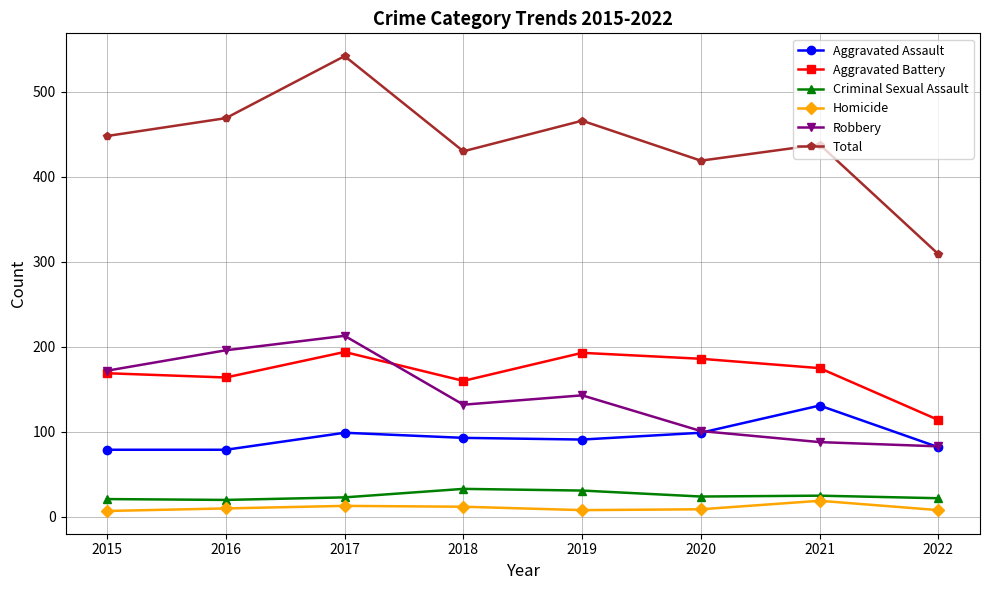

True or false: Homicide has more than 1 points higher than both neighbors.

True